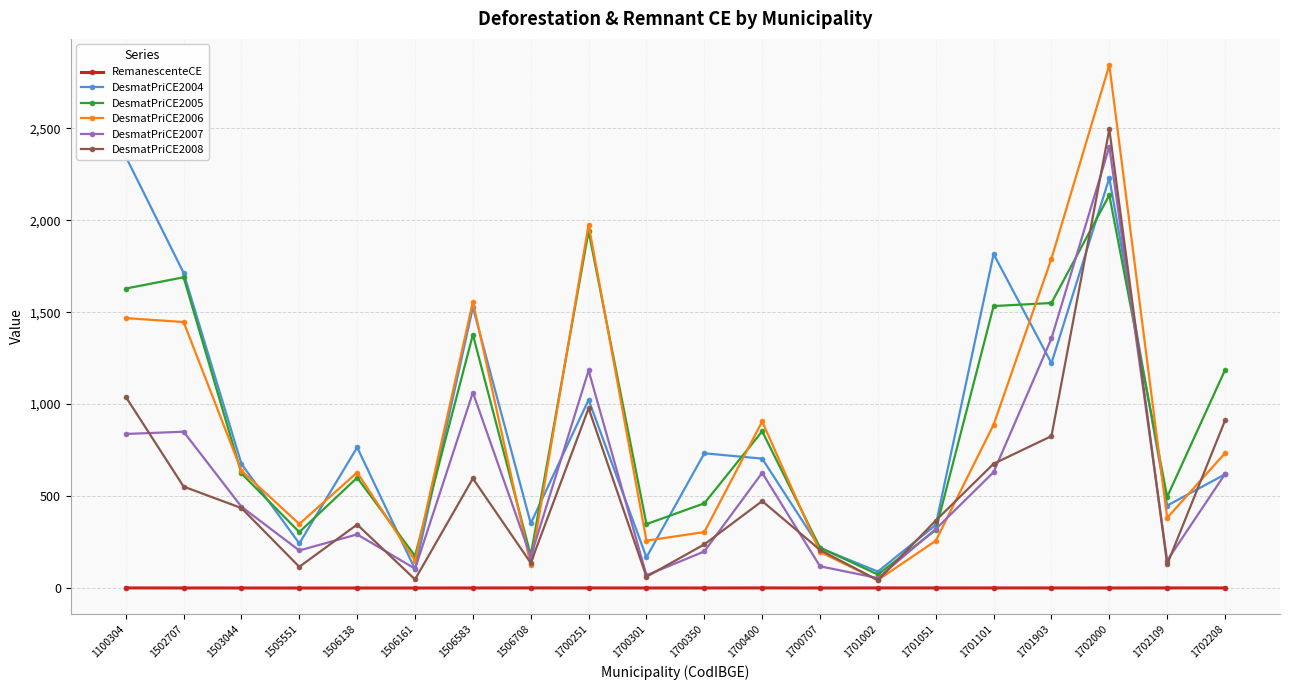

What is the total value across all series at 1505551?

1216.8